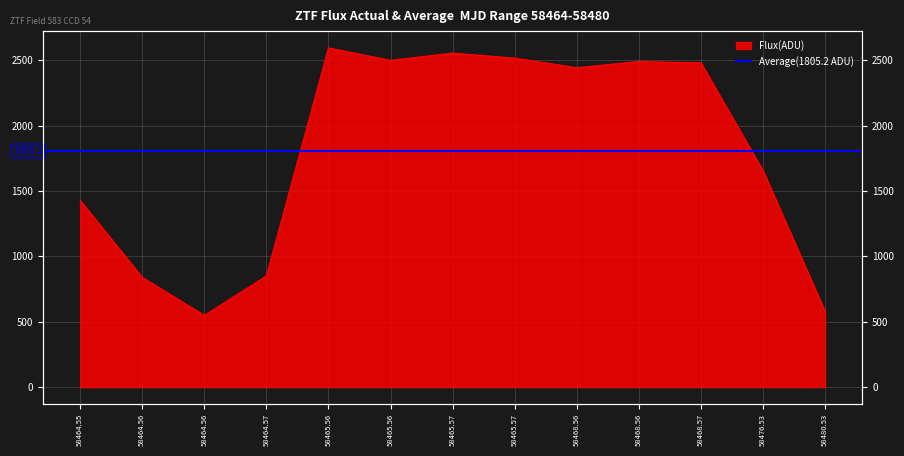

The value at 58465.57 is 2515.4. True or false?

True